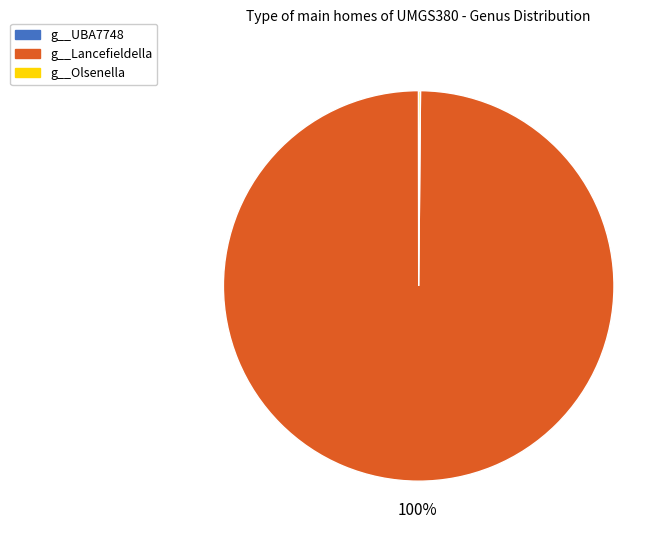

The g__Lancefieldella slice represents 100% of the pie. True or false?

True